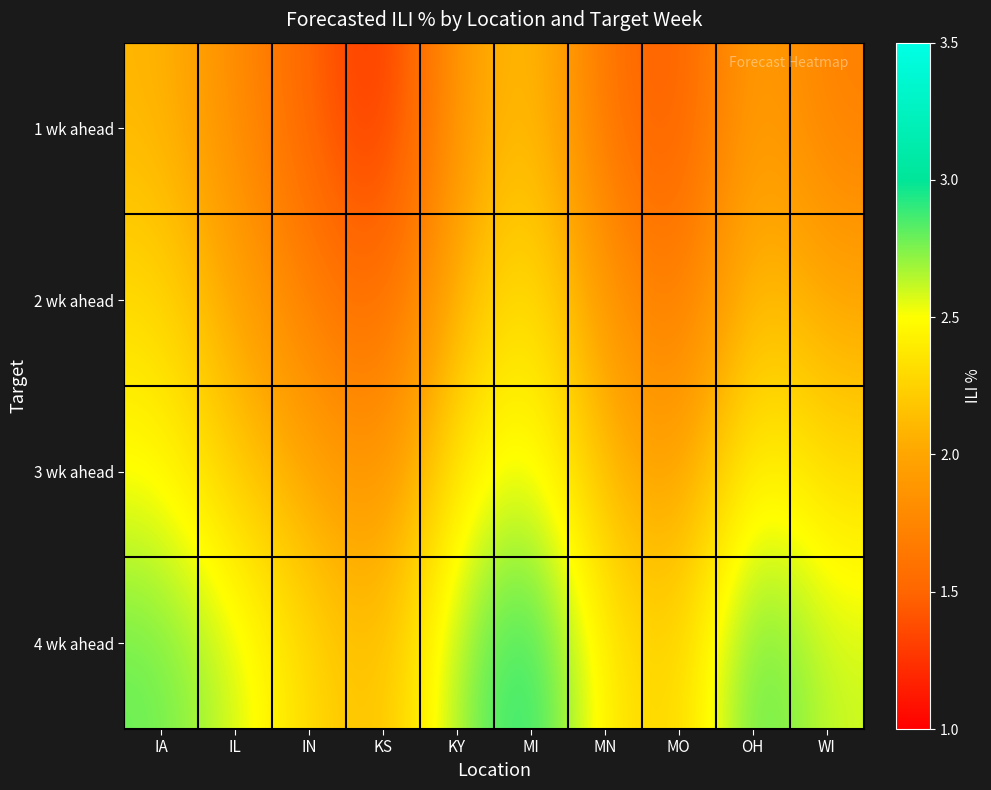

What is the spread (max minus min) of values at KS?

0.9